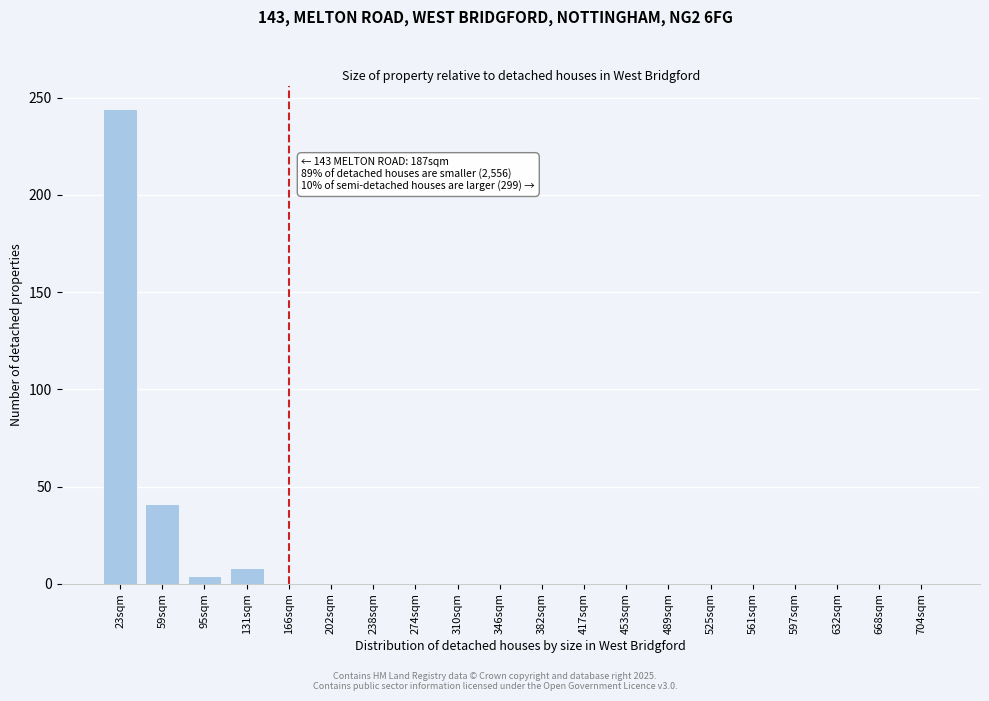

Reading right to left, what are all the values shown in this chart?

704sqm=0	668sqm=0	632sqm=0	597sqm=0	561sqm=0	525sqm=0	489sqm=0	453sqm=0	417sqm=0	382sqm=0	346sqm=0	310sqm=0	274sqm=0	238sqm=0	202sqm=0	166sqm=0	131sqm=8	95sqm=4	59sqm=41	23sqm=244